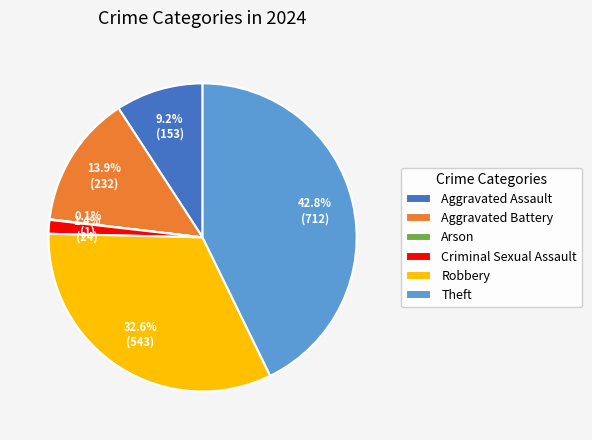

Is Aggravated Assault the majority of the pie?

No